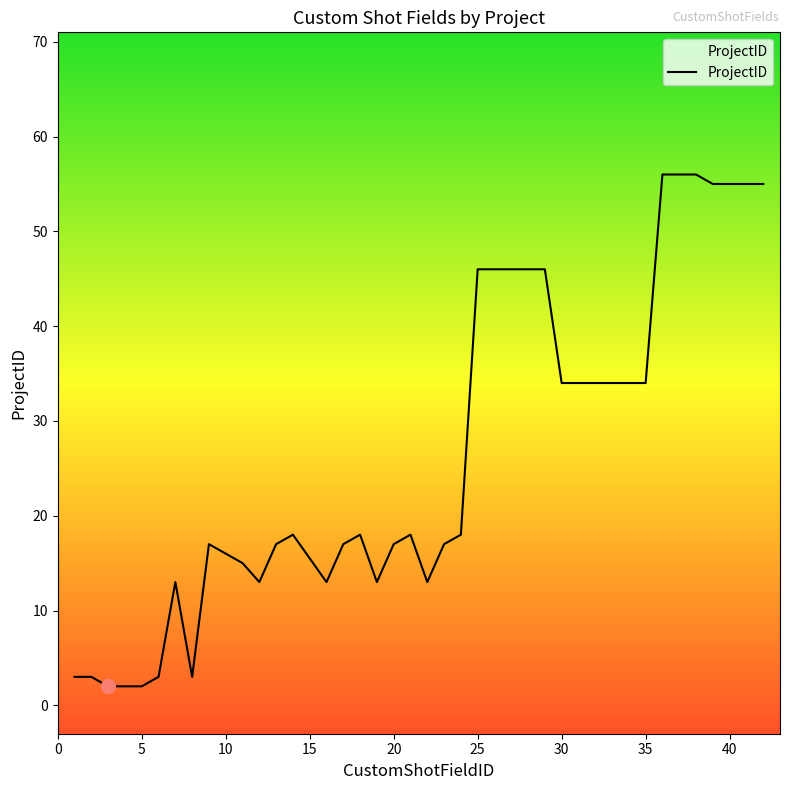

What is the greatest value displayed?

56